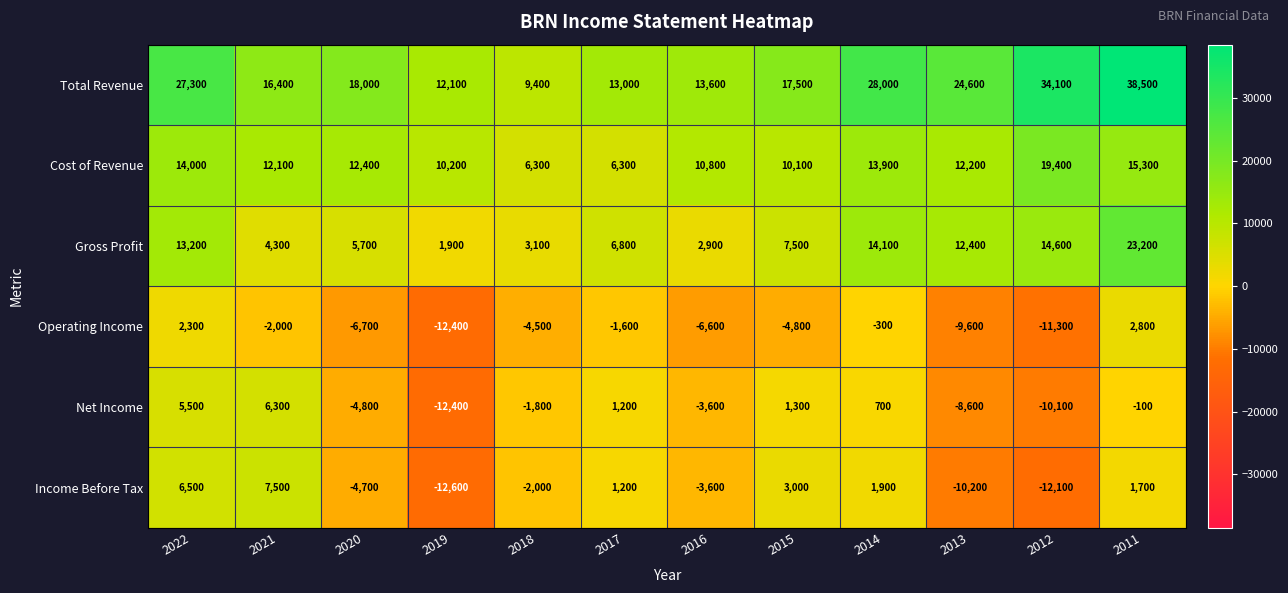

What is the approximate value of Total Revenue at 2012, to the nearest 10?

34100